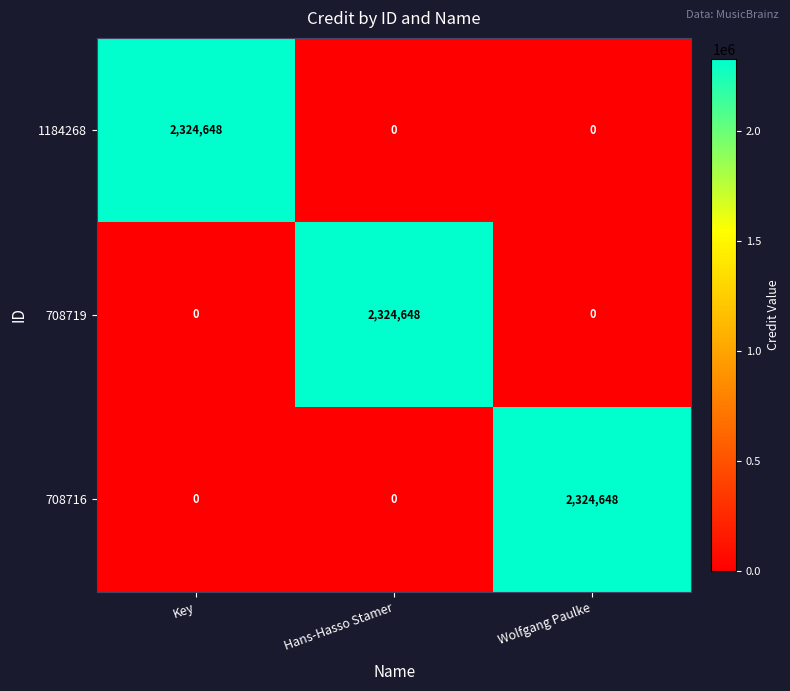

Reading left to right, transcribe all the data shown in this chart.

1184268: Key=2324648	Hans-Hasso Stamer=0	Wolfgang Paulke=0
708719: Key=0	Hans-Hasso Stamer=2324648	Wolfgang Paulke=0
708716: Key=0	Hans-Hasso Stamer=0	Wolfgang Paulke=2324648